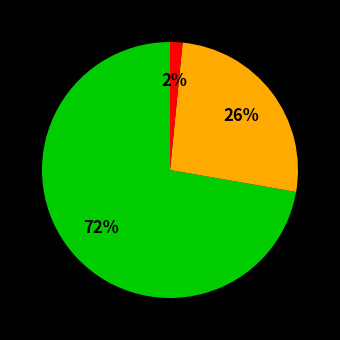

To the nearest percent, what is the average slice percentage?

33%